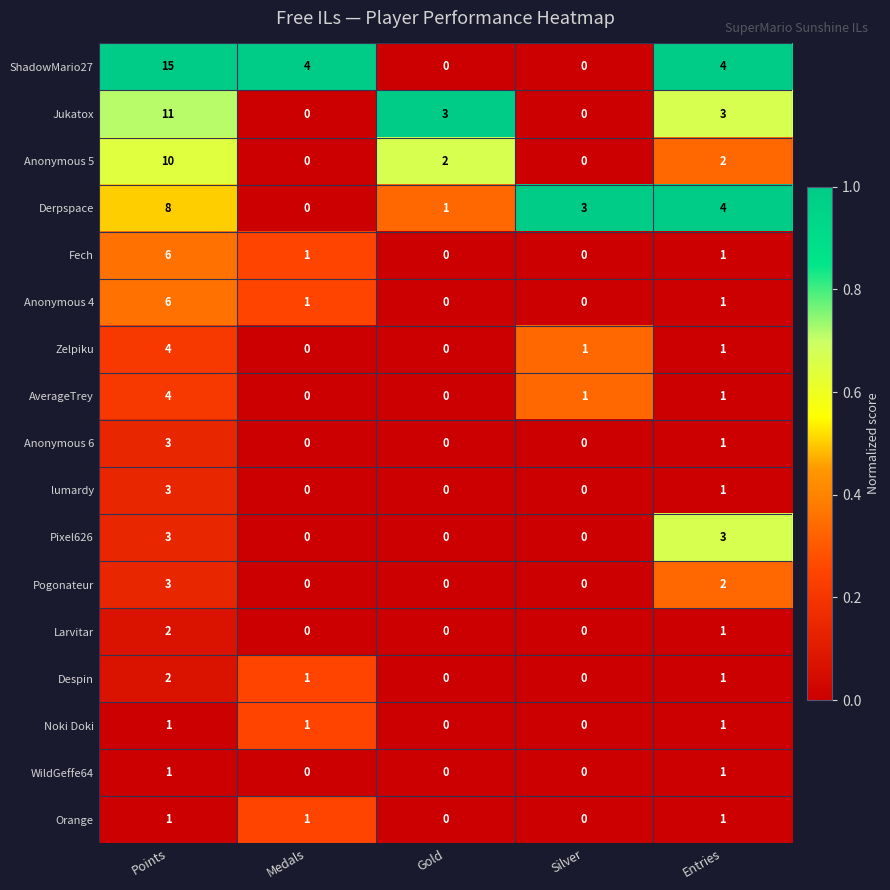

What is the difference between the Pixel626 values at Points and Silver?

3